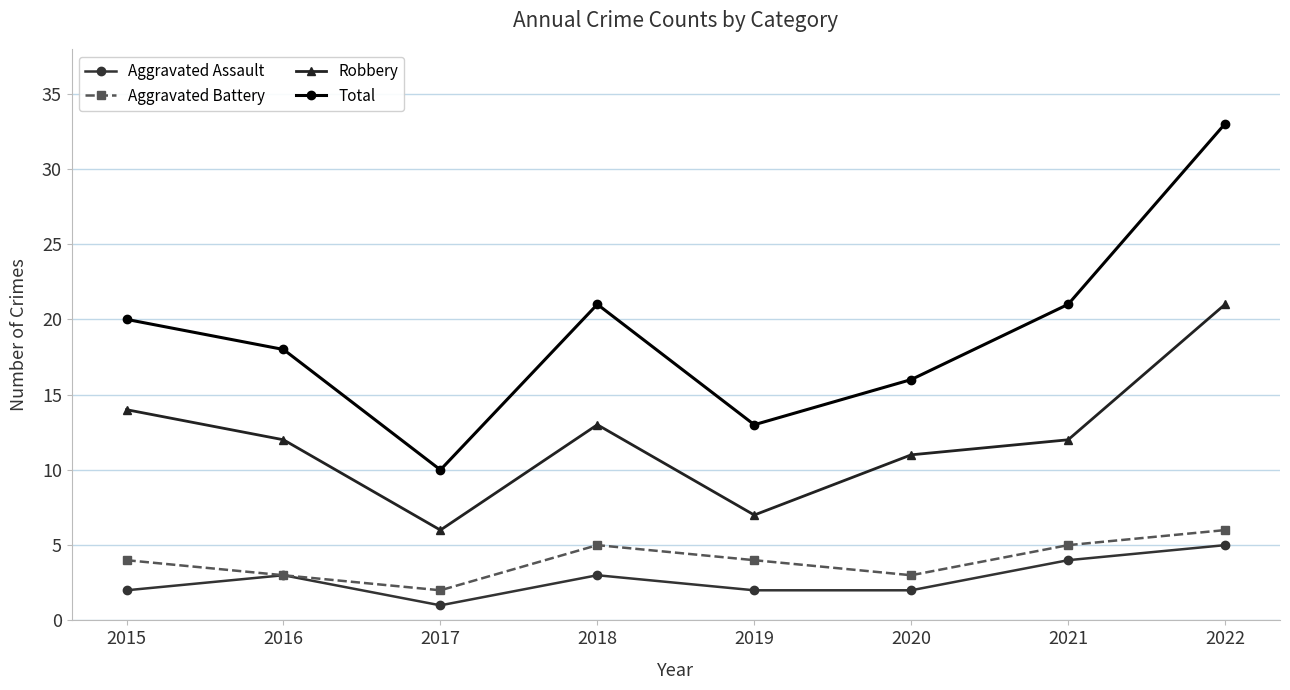

Rank the series at 2017 from highest to lowest value.

Total, Robbery, Aggravated Battery, Aggravated Assault